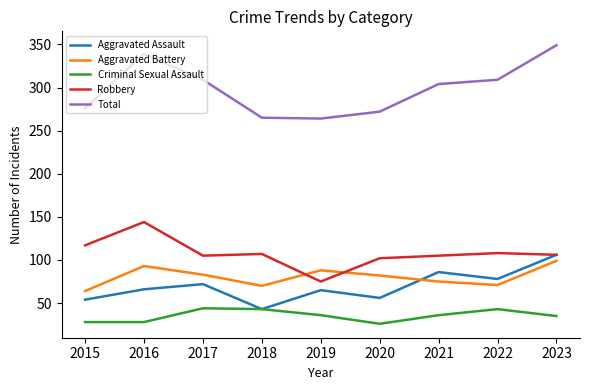

At how many categories does at least one series exceed 337?

2